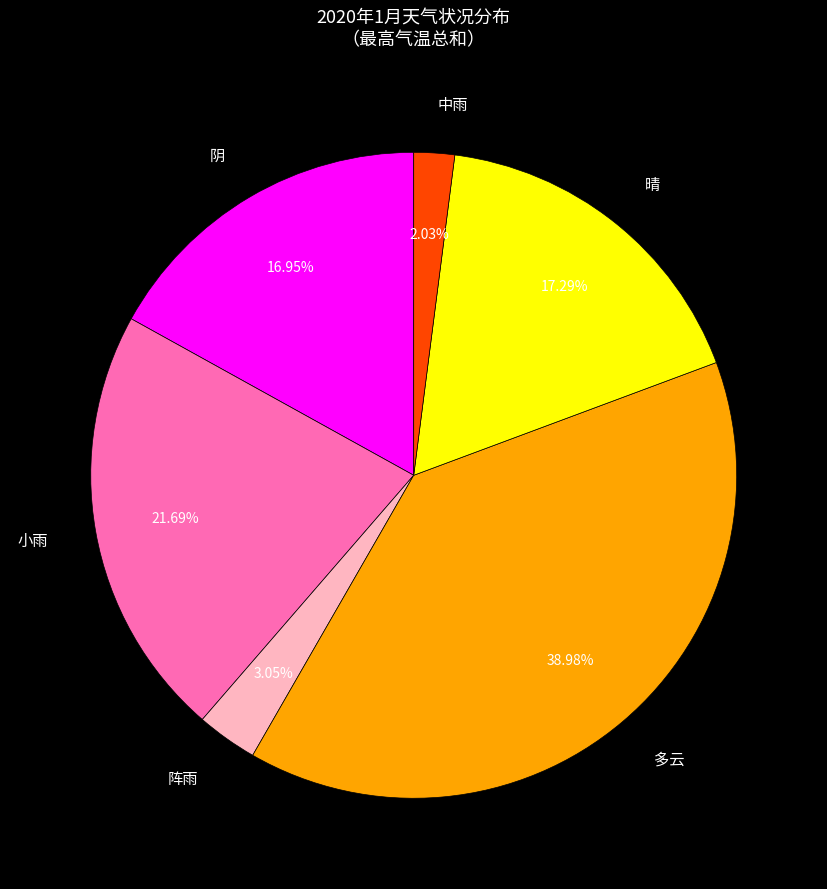

Combined, do 中雨 and 晴 account for over 50%?

No